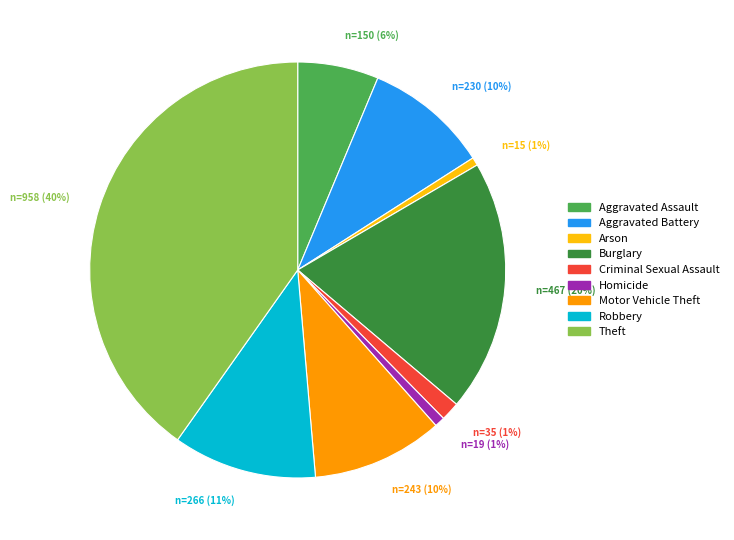

What is the largest slice in the pie chart?

Theft